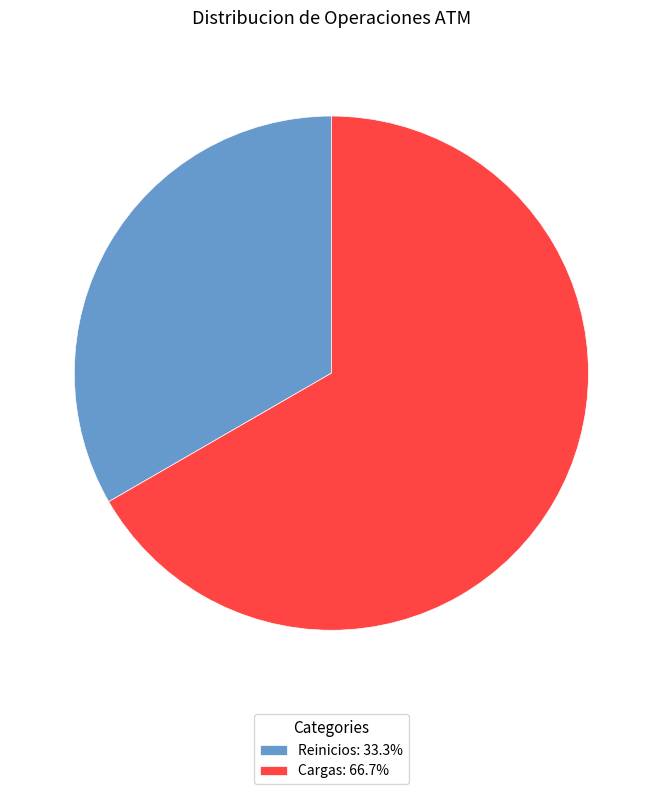

Is the sum of Cargas: 66.7% and Reinicios: 33.3% greater than half?

Yes